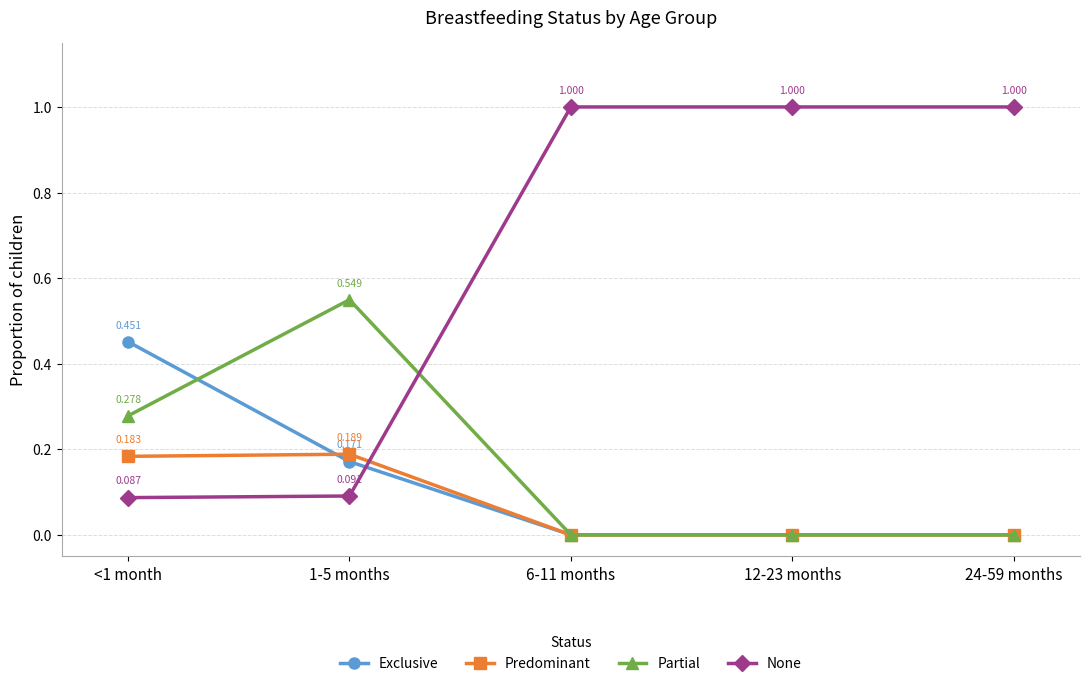

Between 1-5 months and 24-59 months, which series saw the biggest shift?

None